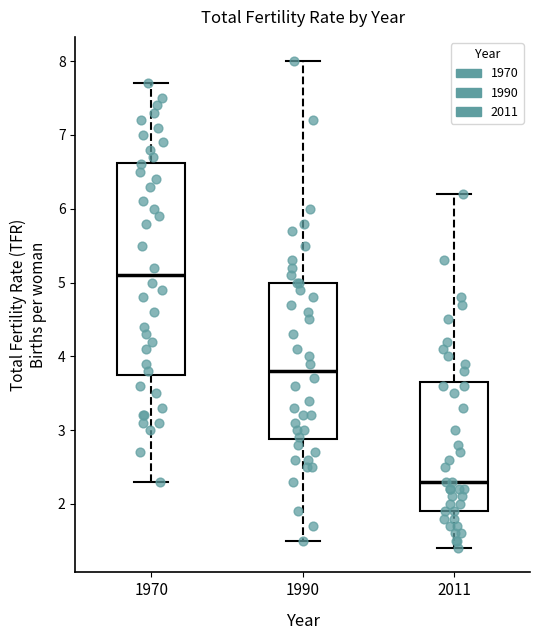

Which box is the tallest, from its lower edge to its upper edge?

1970